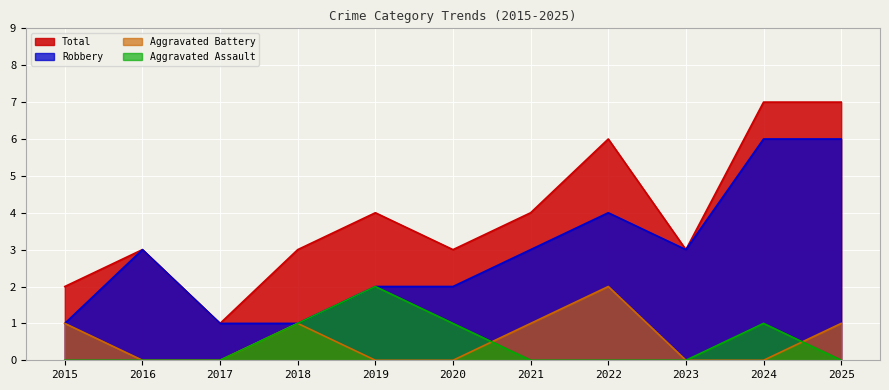

True or false: Robbery and Total intersect in this chart.

False